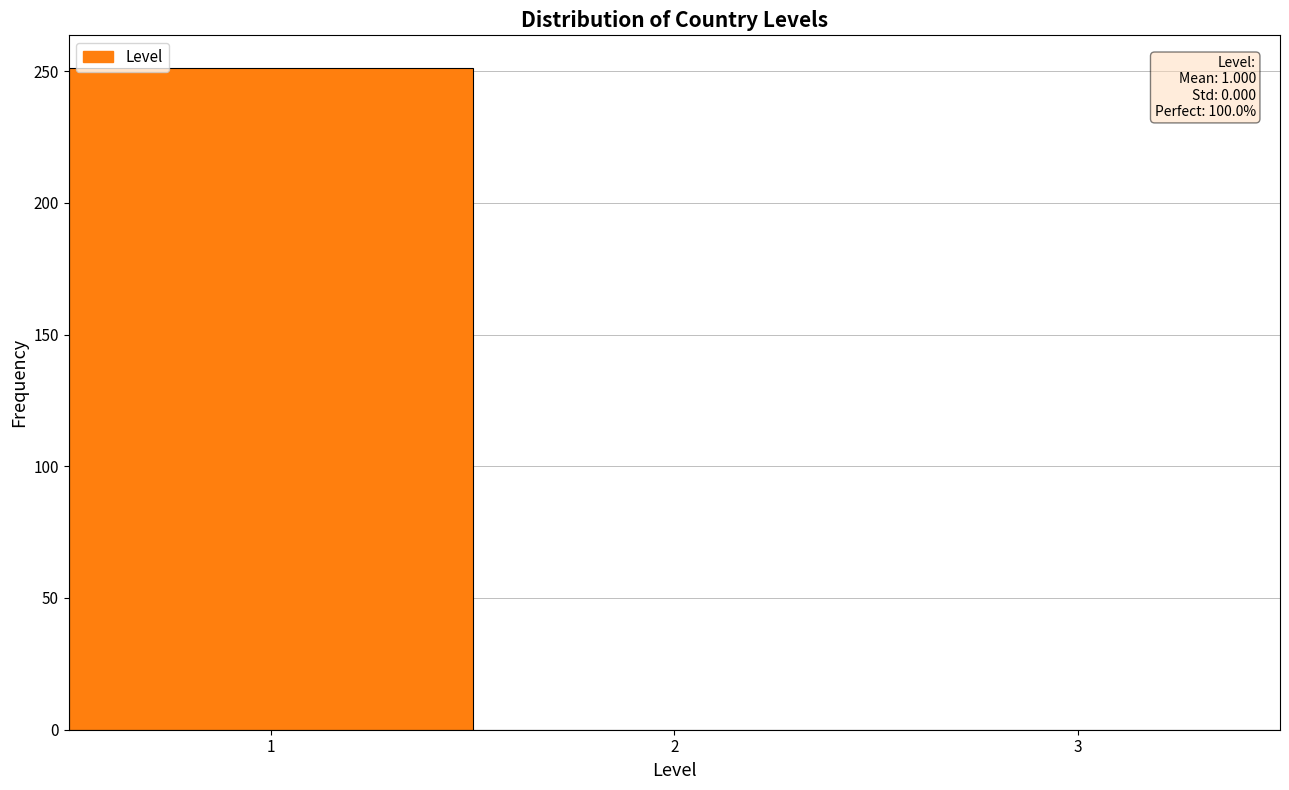

Over which range of the x-axis is the bar tallest?

0.5 to 1.5